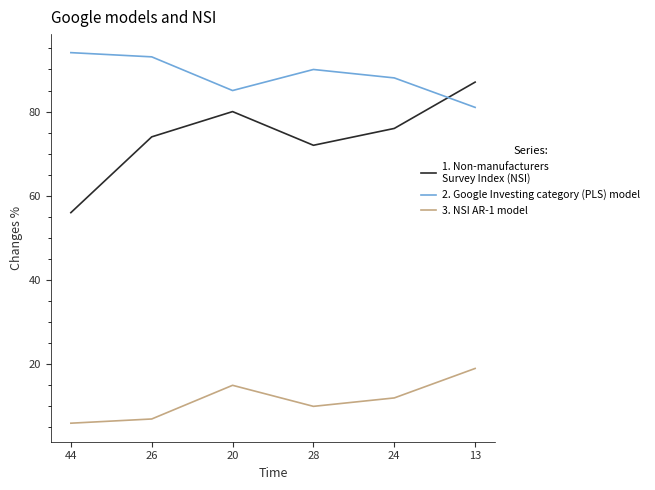

What is the total value across all series at 20?

180